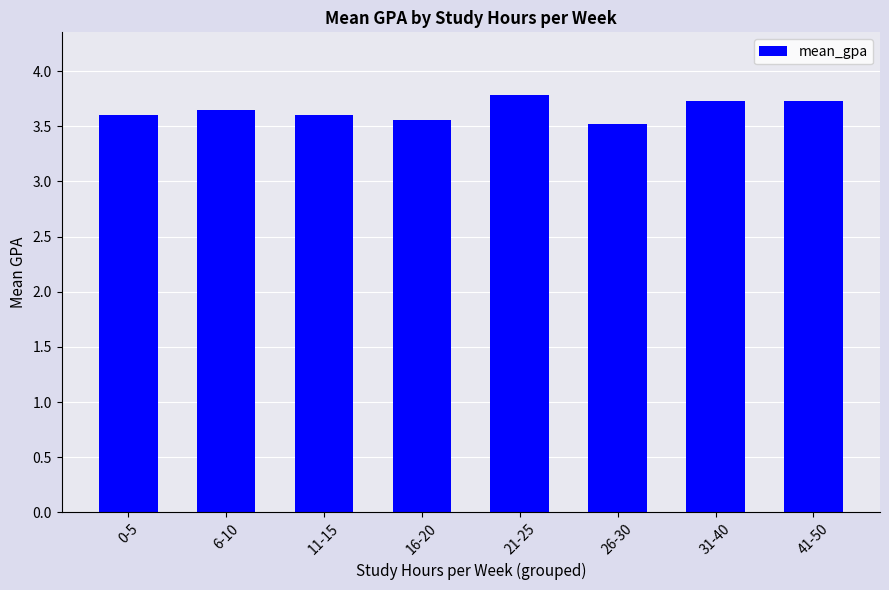

Does the chart contain any negative values?

No